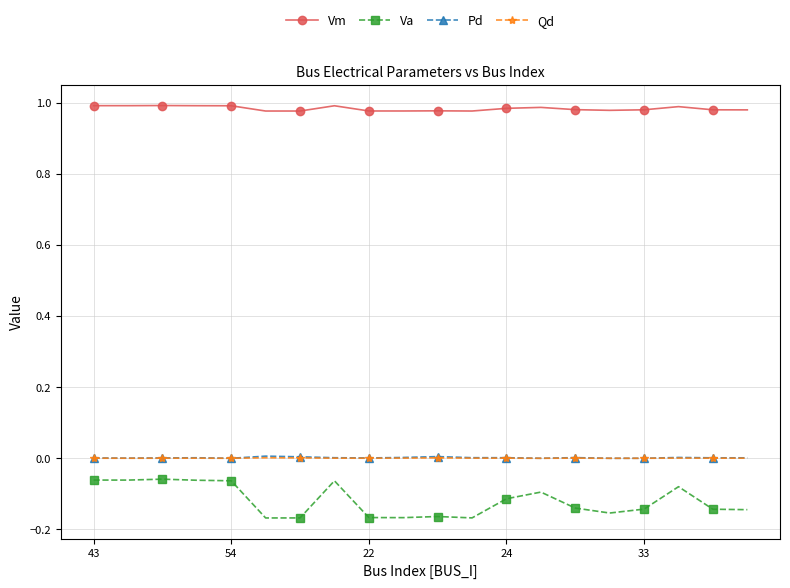

Which series has the largest total across all categories?

Vm